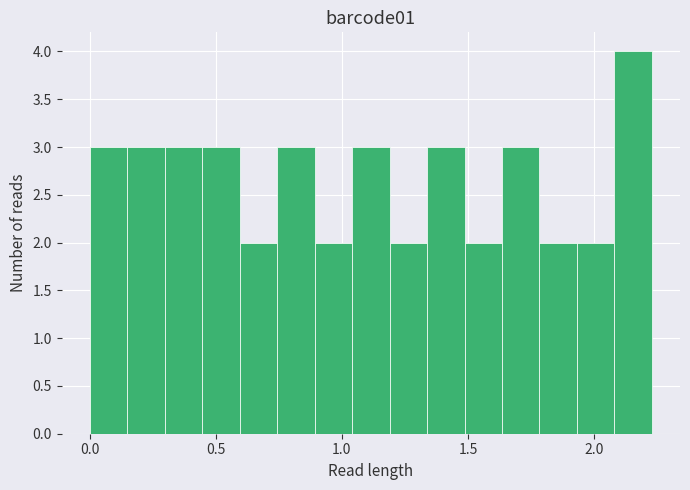

Read against the x-axis, roughly where is the centre of the tallest bar?

2.15